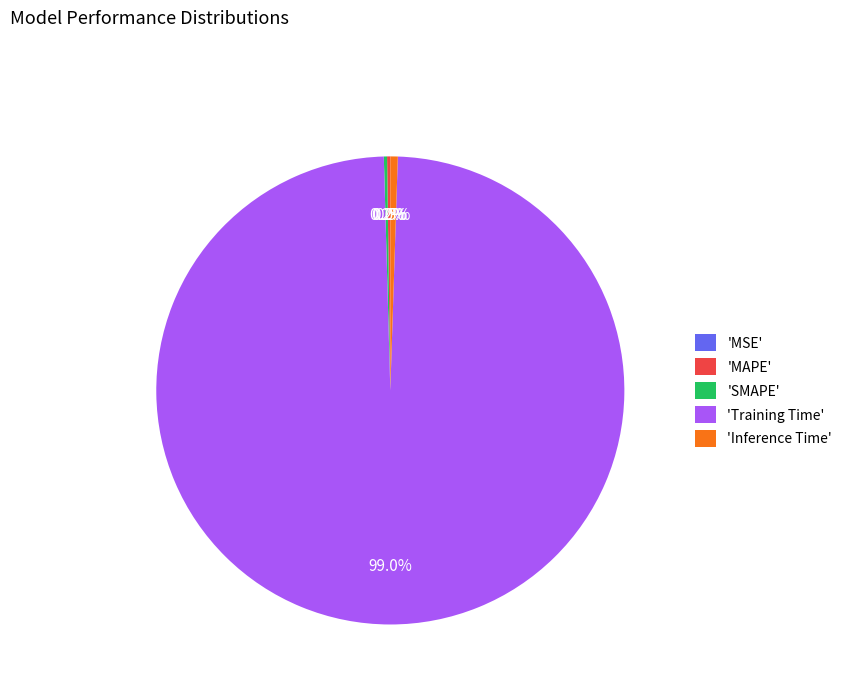

Which slice is the largest?

'Training Time'